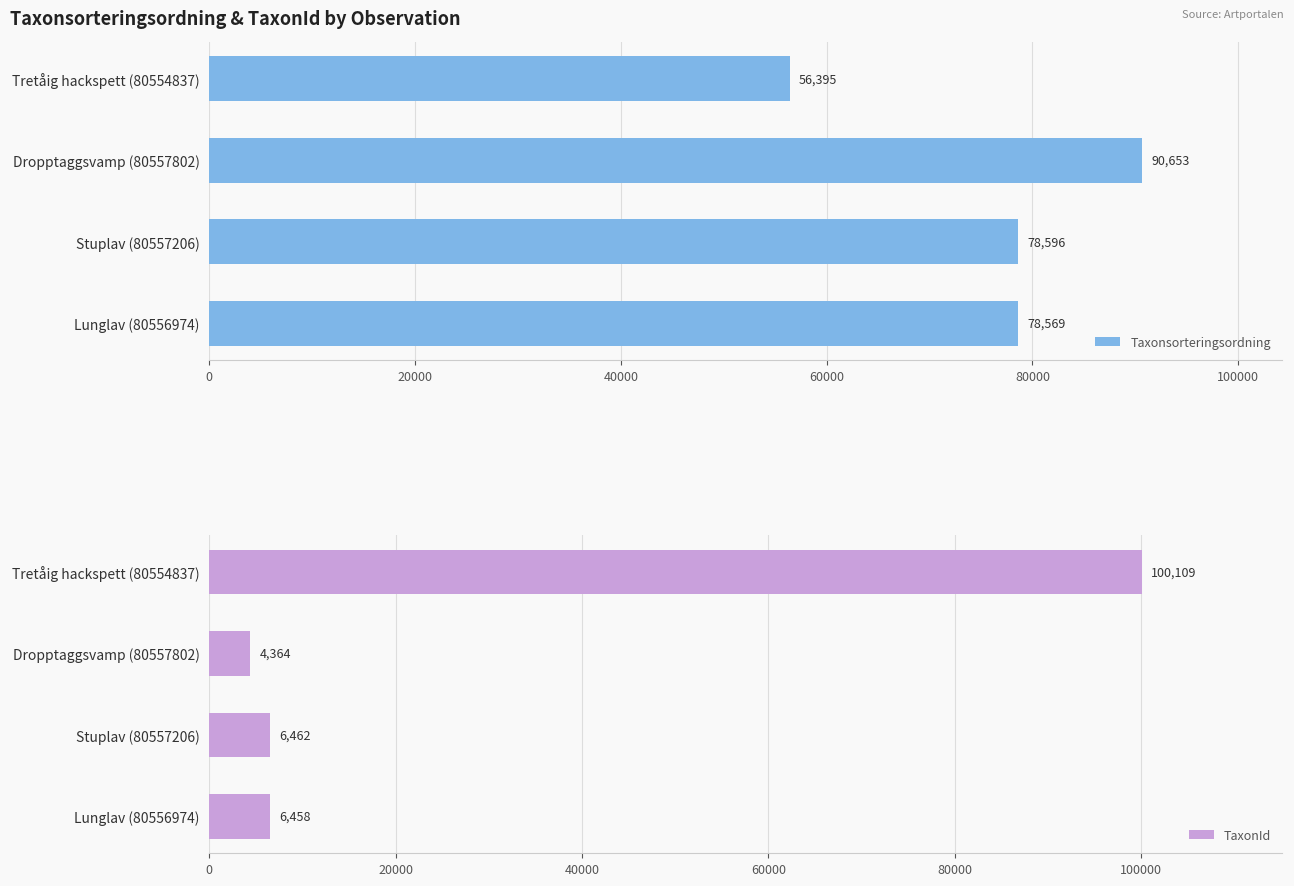

What is the value of the TaxonId bar at the 2nd from the left?

4364